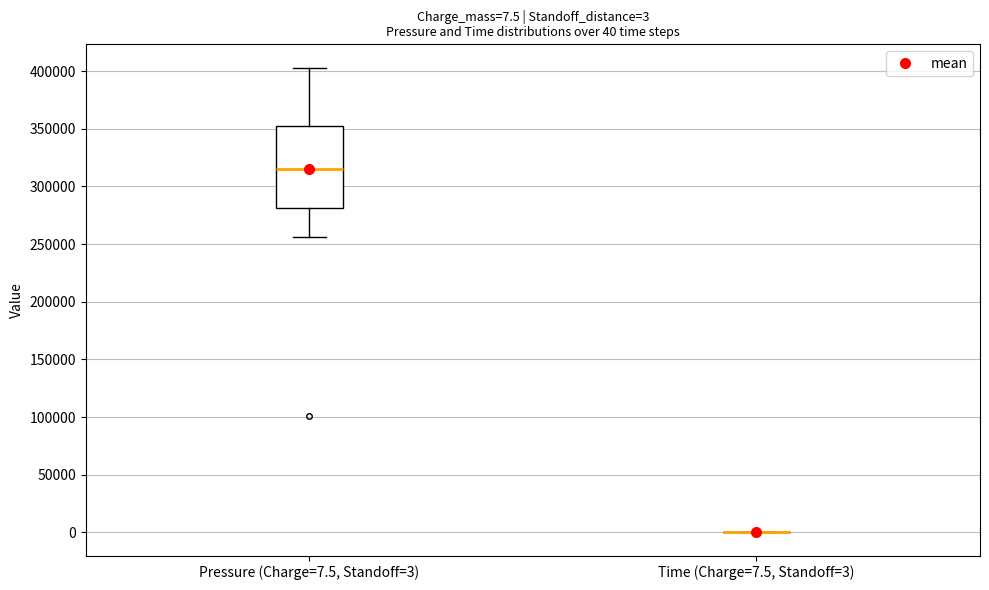

Comparing the boxes themselves (not the whiskers), which one is the tallest?

Pressure (Charge=7.5, Standoff=3)